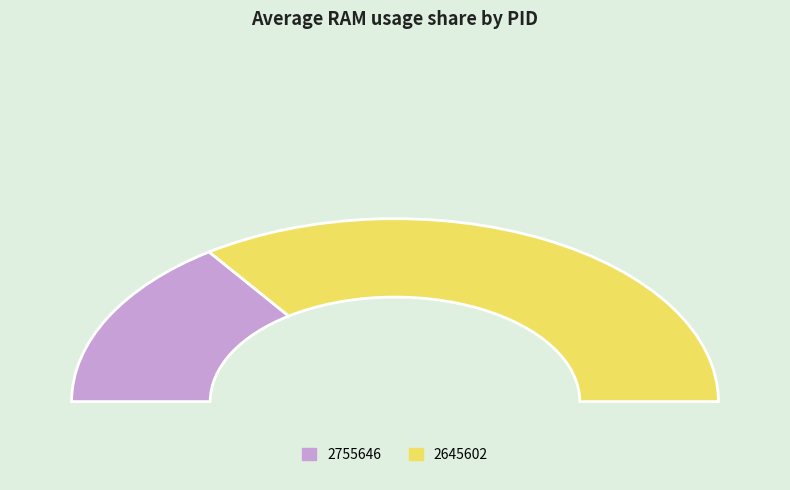

To the nearest percent, what portion does 2645602 represent?

69%